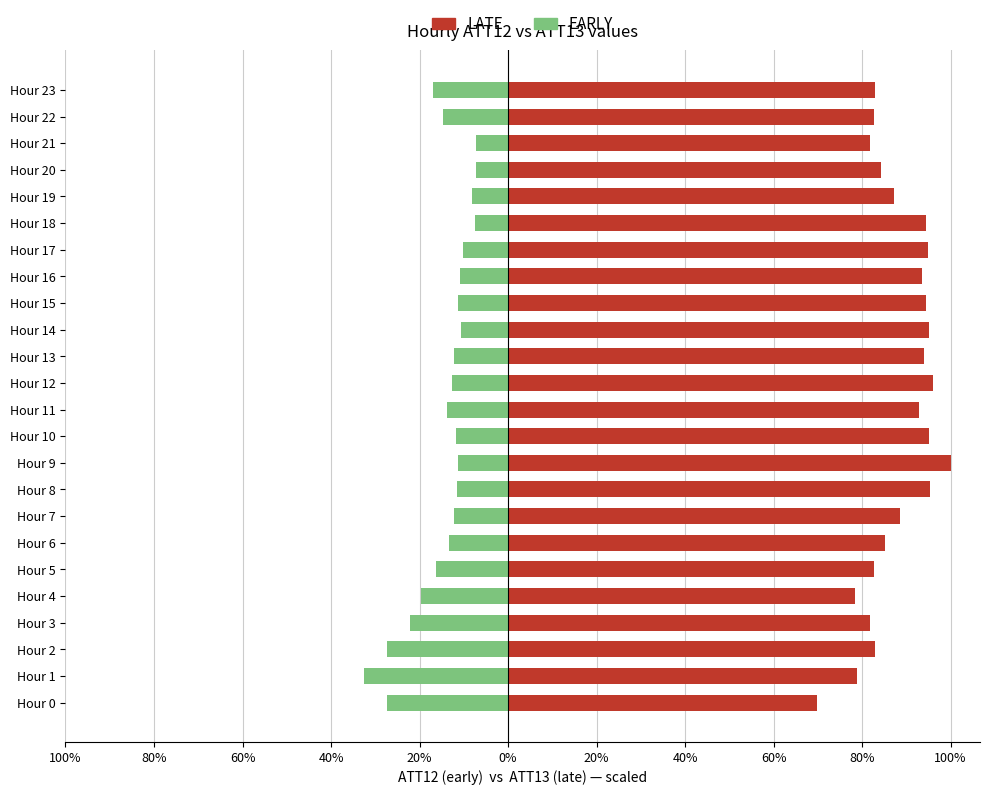

What is the difference between the second highest and minimum values in the EARLY series?

25.3